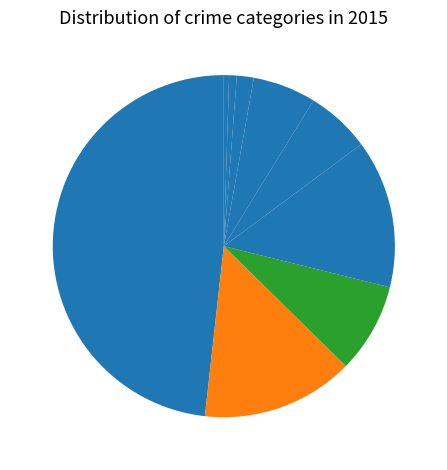

Is there a majority slice in this chart?

No